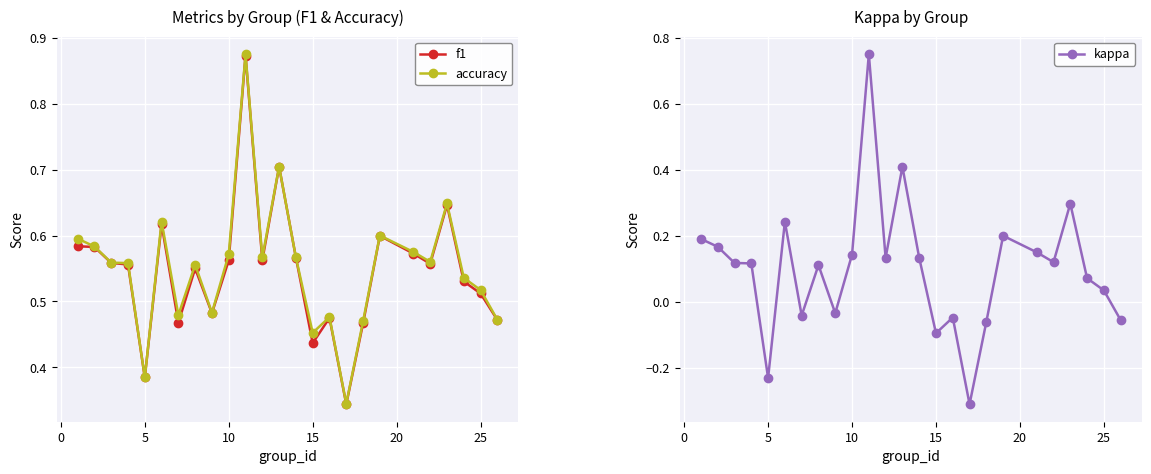

Reading left to right, extract all data points from this chart.

f1: 0.6	0.6	0.6	0.6	0.4	0.6	0.5	0.5	0.5	0.6	0.9	0.6	0.7	0.6	0.4	0.5	0.3	0.5	0.6	0.6	0.6	0.6	0.5	0.5	0.5
accuracy: 0.6	0.6	0.6	0.6	0.4	0.6	0.5	0.6	0.5	0.6	0.9	0.6	0.7	0.6	0.5	0.5	0.3	0.5	0.6	0.6	0.6	0.6	0.5	0.5	0.5
kappa: 0.2	0.2	0.1	0.1	-0.2	0.2	-0.0	0.1	-0.0	0.1	0.8	0.1	0.4	0.1	-0.1	-0.0	-0.3	-0.1	0.2	0.2	0.1	0.3	0.1	0.0	-0.1